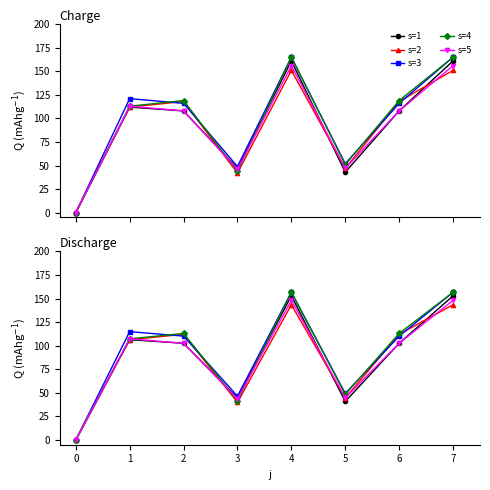

The value of s=3 at 3 is 25.9. True or false?

False